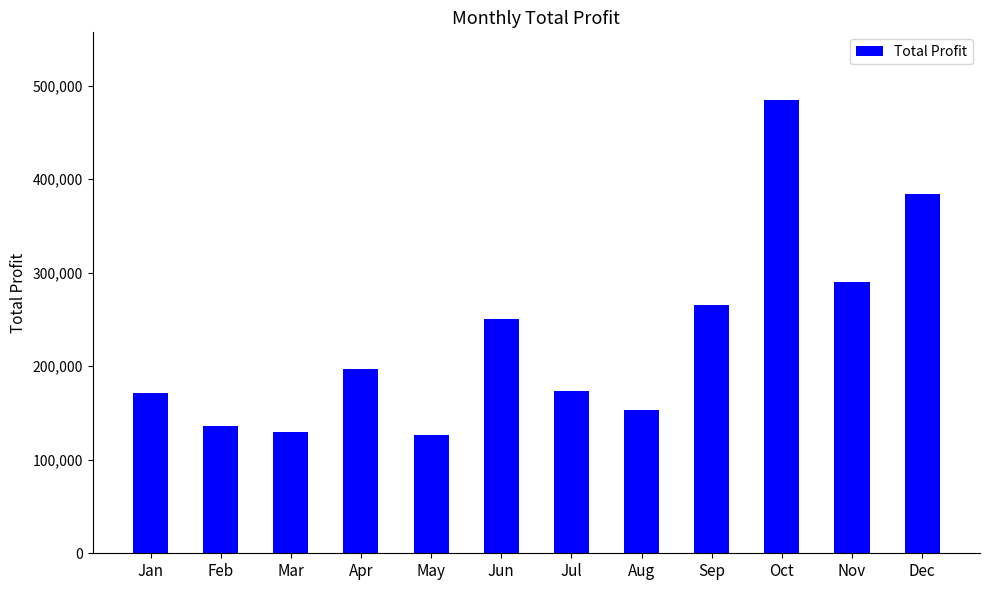

At which label is the value closest to 305671?

Nov